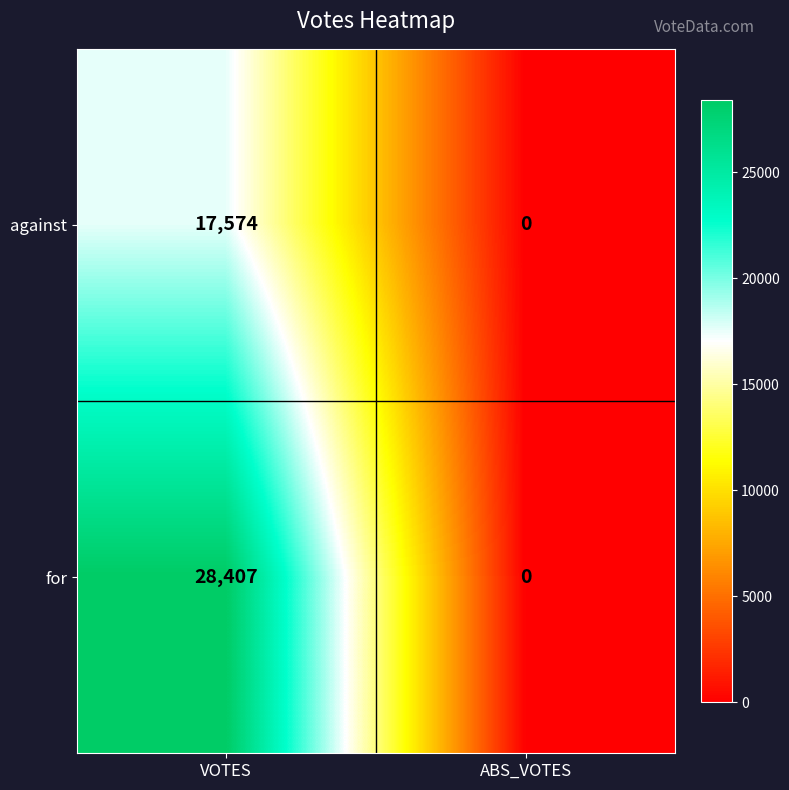

Is it true that against equals 0 at ABS_VOTES?

True